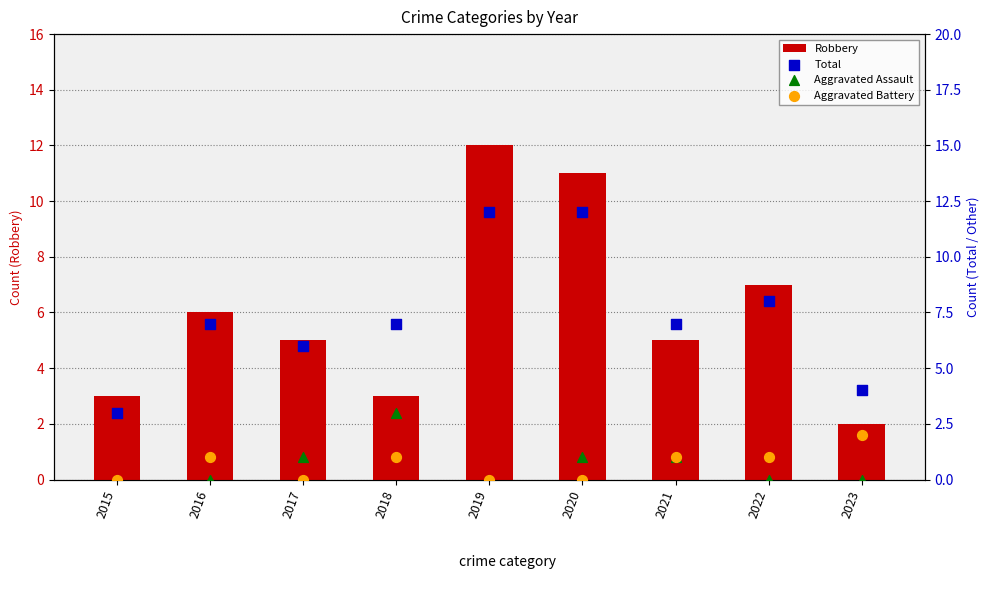

Is the value of Aggravated Battery at 2022 greater than the value of Total at 2022?

No